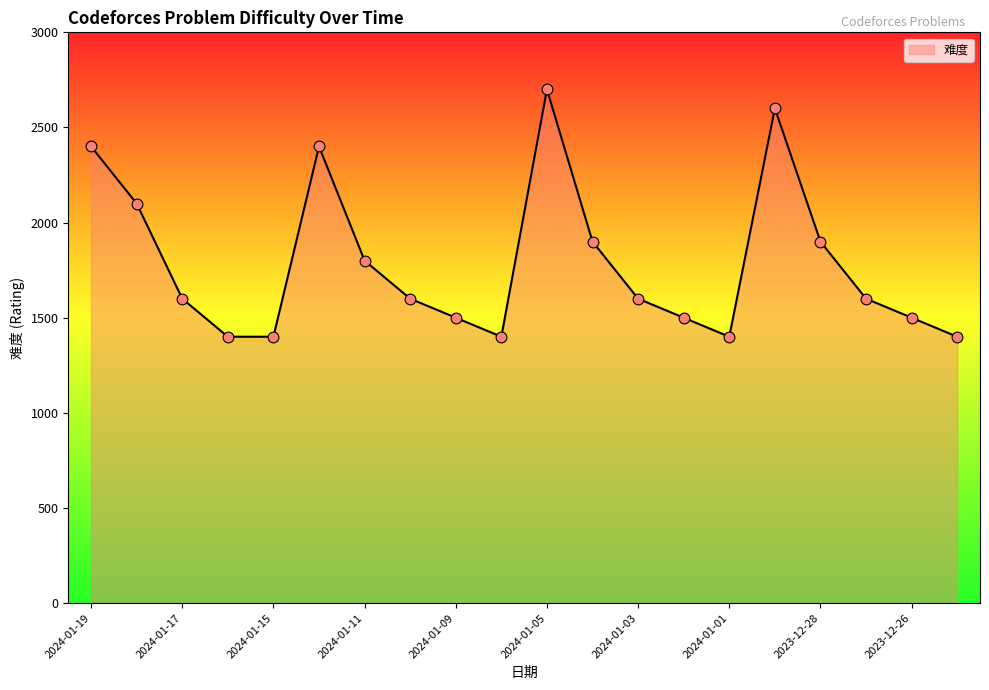

What is the difference between the maximum and minimum values?

1300